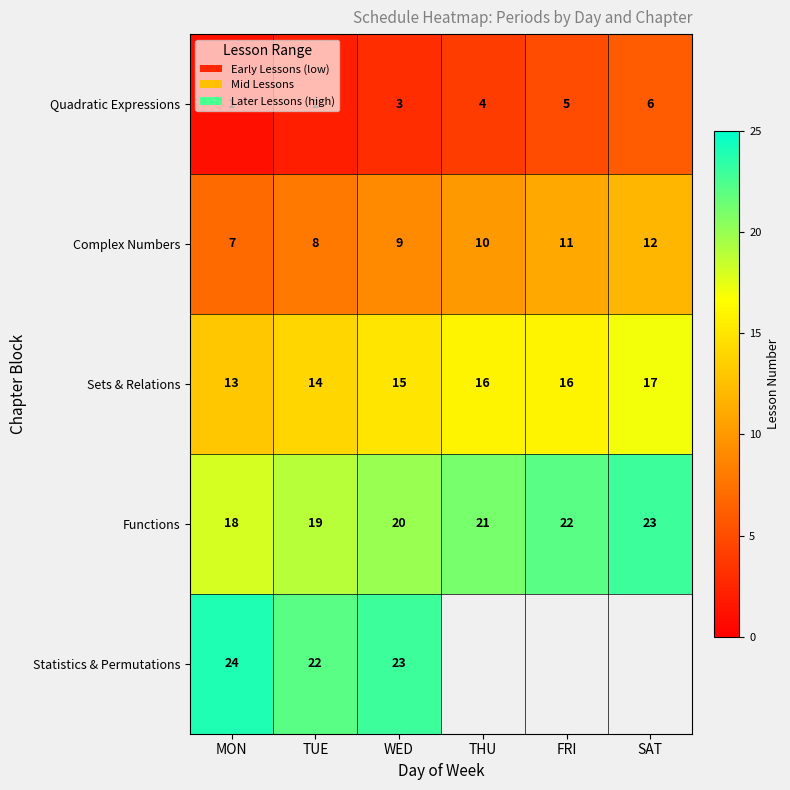

What is the total value across all series at WED?

70